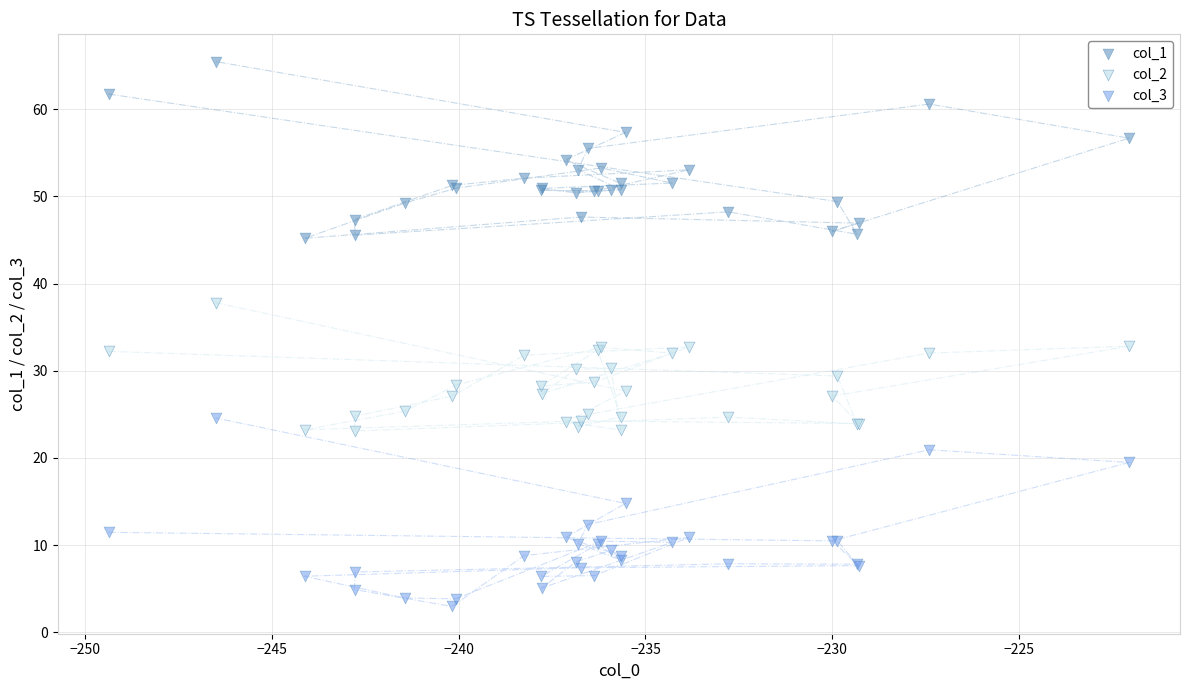

What is the X range (max minus min) for the scatter plot?

27.3